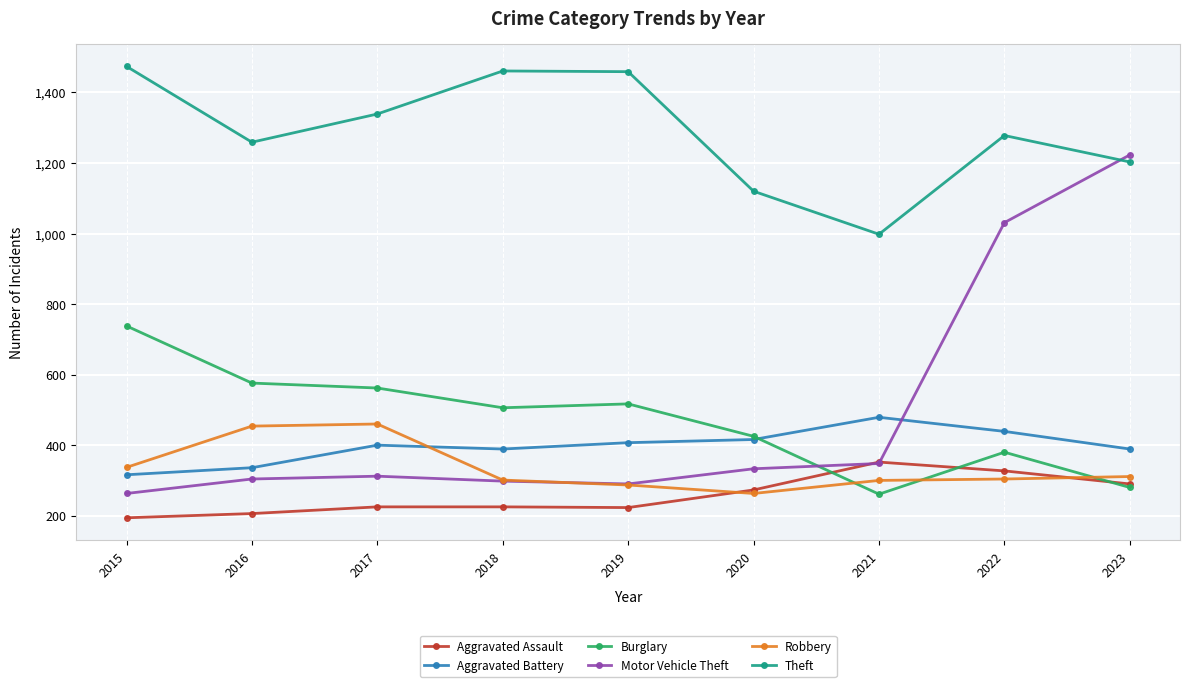

Which series has the largest range (max minus min)?

Motor Vehicle Theft